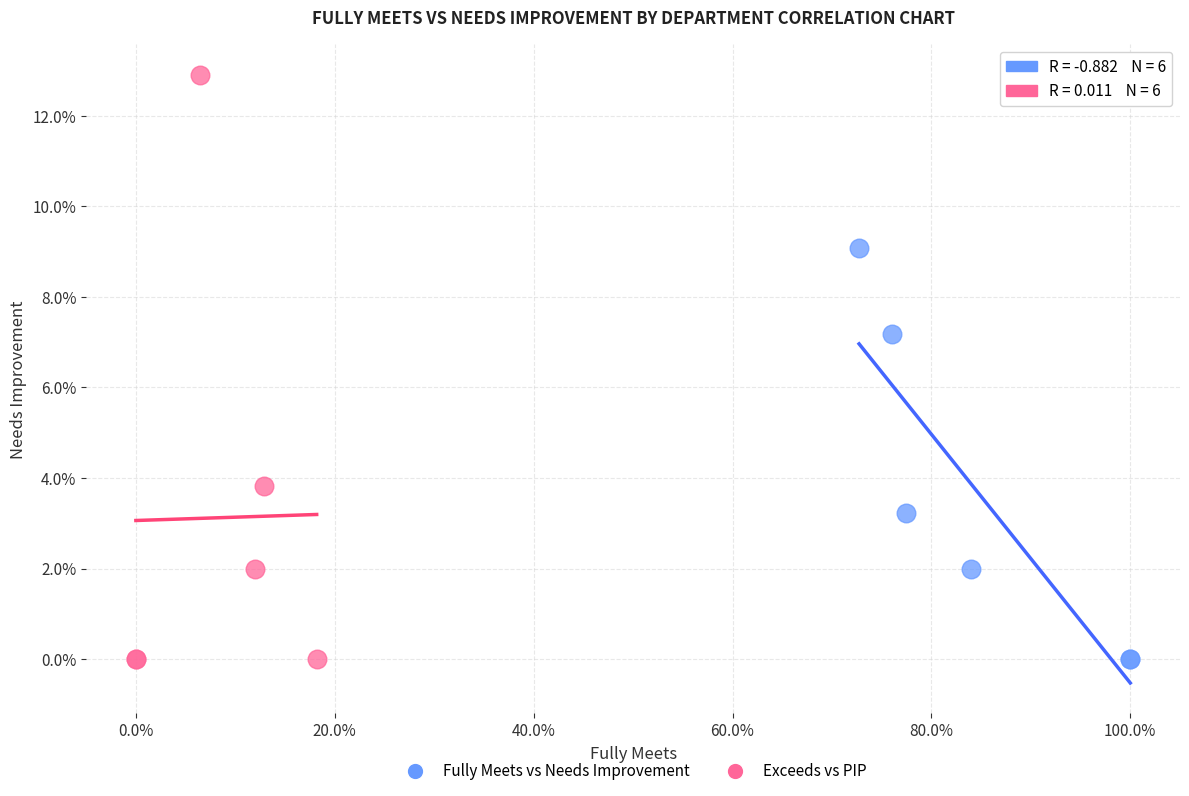

What are all the series names shown in the legend?

Fully Meets vs Needs Improvement, Exceeds vs PIP